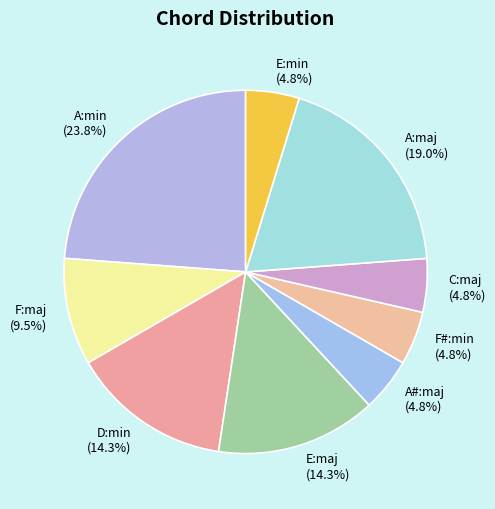

The C:maj slice represents 14% of the pie. True or false?

False